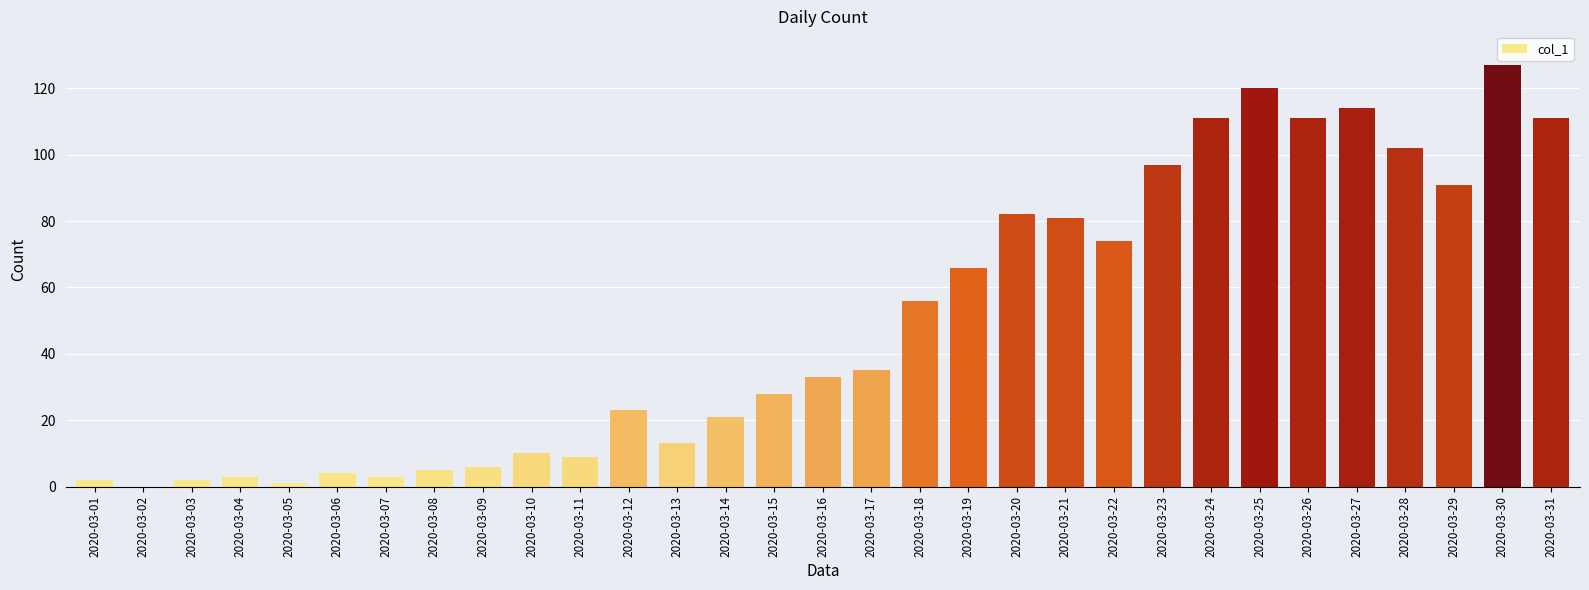

True or false: the data shows 22 at 2020-03-21.

False